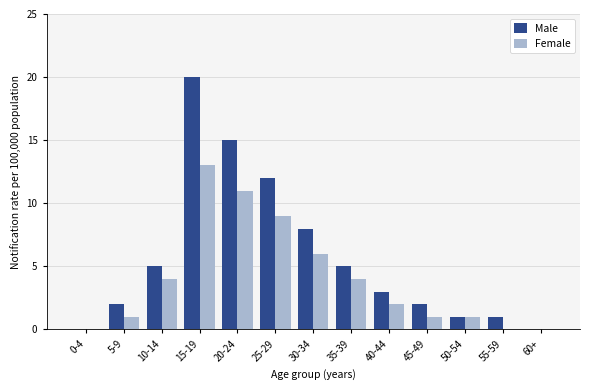

Reading left to right, extract all data points from this chart.

Male: 0-4=0	5-9=2	10-14=5	15-19=20	20-24=15	25-29=12	30-34=8	35-39=5	40-44=3	45-49=2	50-54=1	55-59=1	60+=0
Female: 0-4=0	5-9=1	10-14=4	15-19=13	20-24=11	25-29=9	30-34=6	35-39=4	40-44=2	45-49=1	50-54=1	55-59=0	60+=0